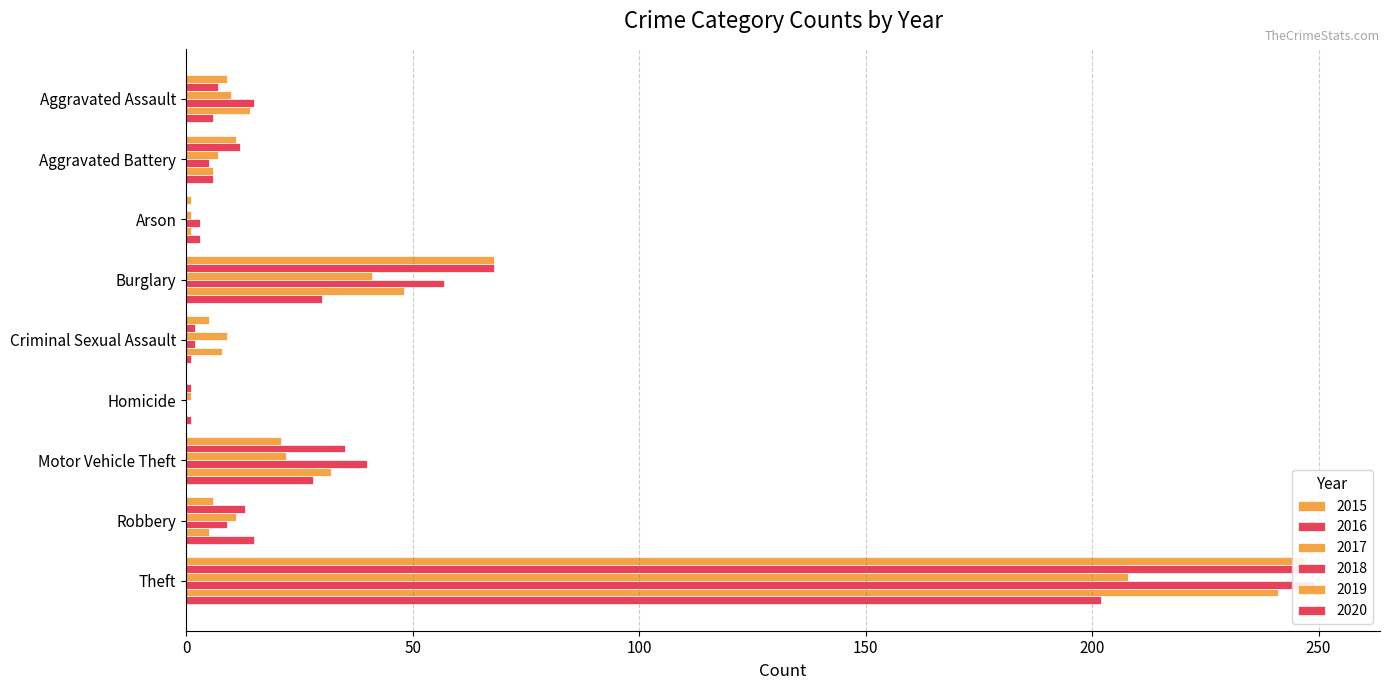

Does the chart contain stacked bars?

No